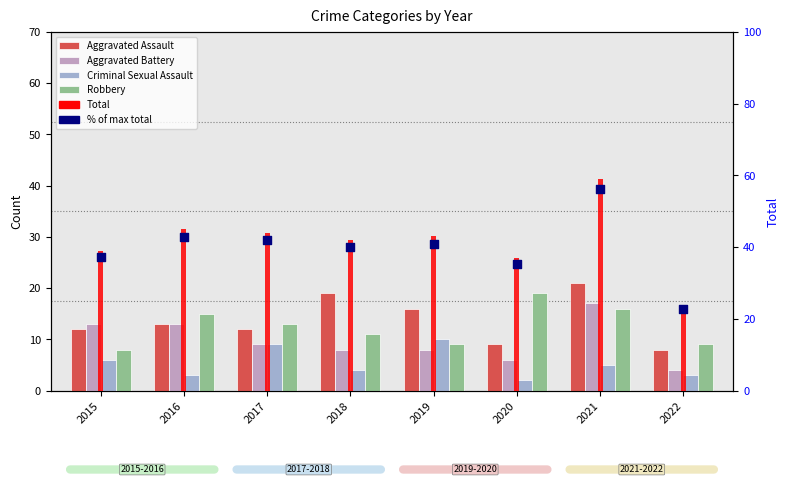

Which series reaches the minimum Y coordinate?

Criminal Sexual Assault